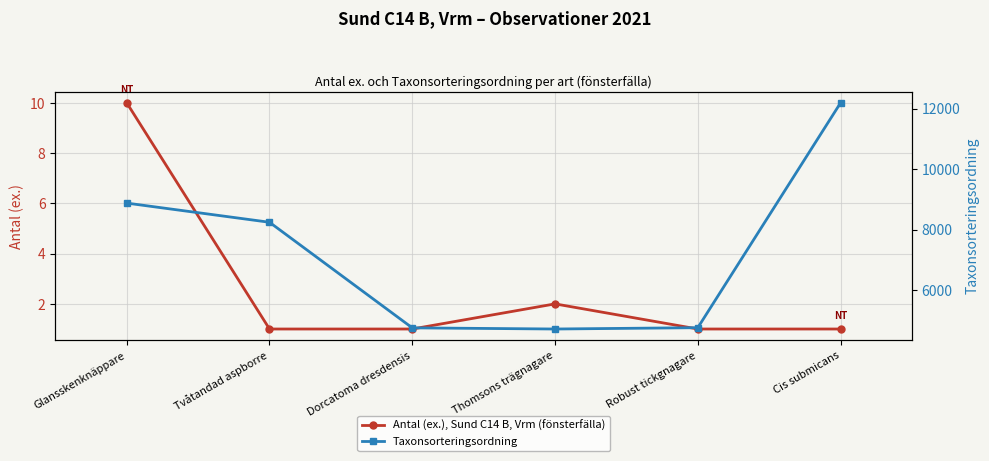

Reading left to right, extract all data points from this chart.

Antal (ex.), Sund C14 B, Vrm (fönsterfälla): 10	1	1	2	1	1
Taxonsorteringsordning: 8875	8241	4749	4711	4755	12191